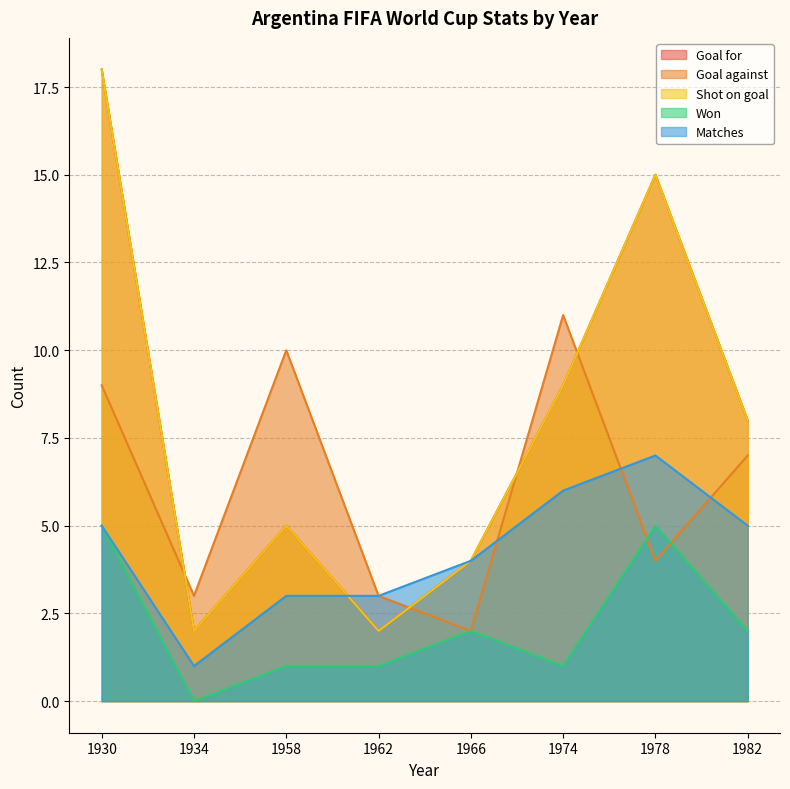

Which category has the highest value in the Won series?

1930